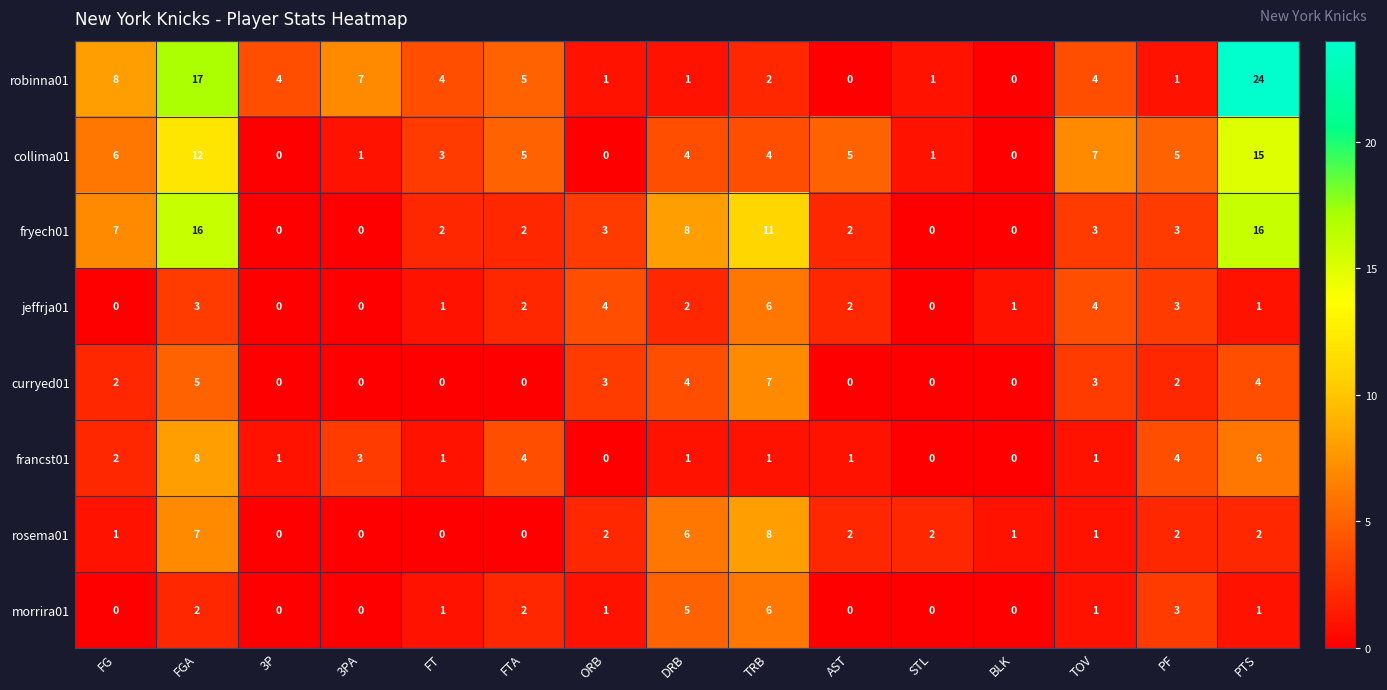

At which label does rosema01 first exceed 2?

FGA